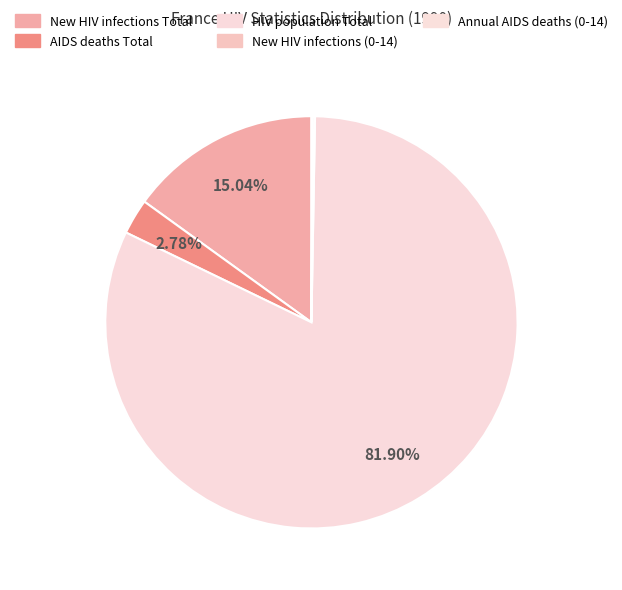

Is it true that AIDS deaths Total is 3% of the pie?

True